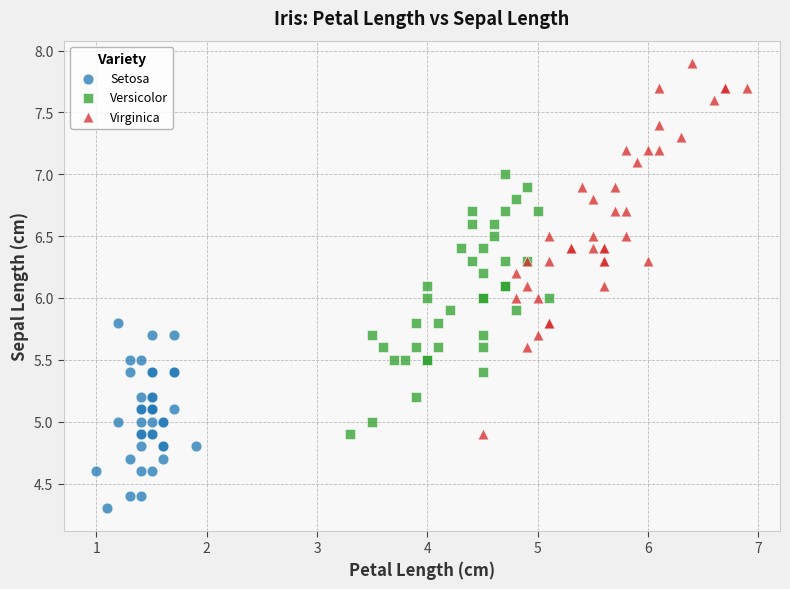

Which series has the widest spread of Y values?

Virginica